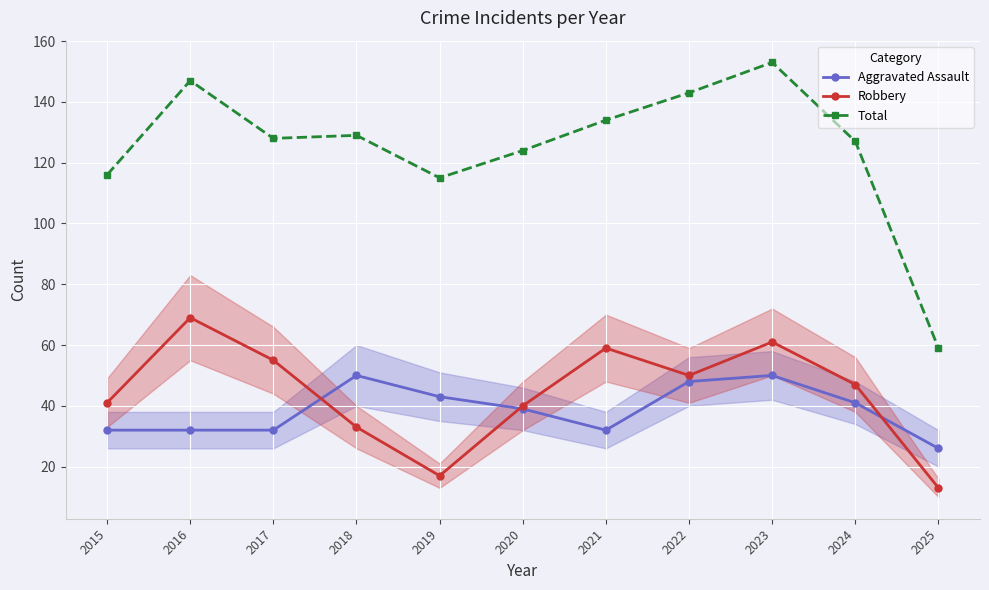

What is the difference between the maximum and minimum values in the Aggravated Assault series?

24